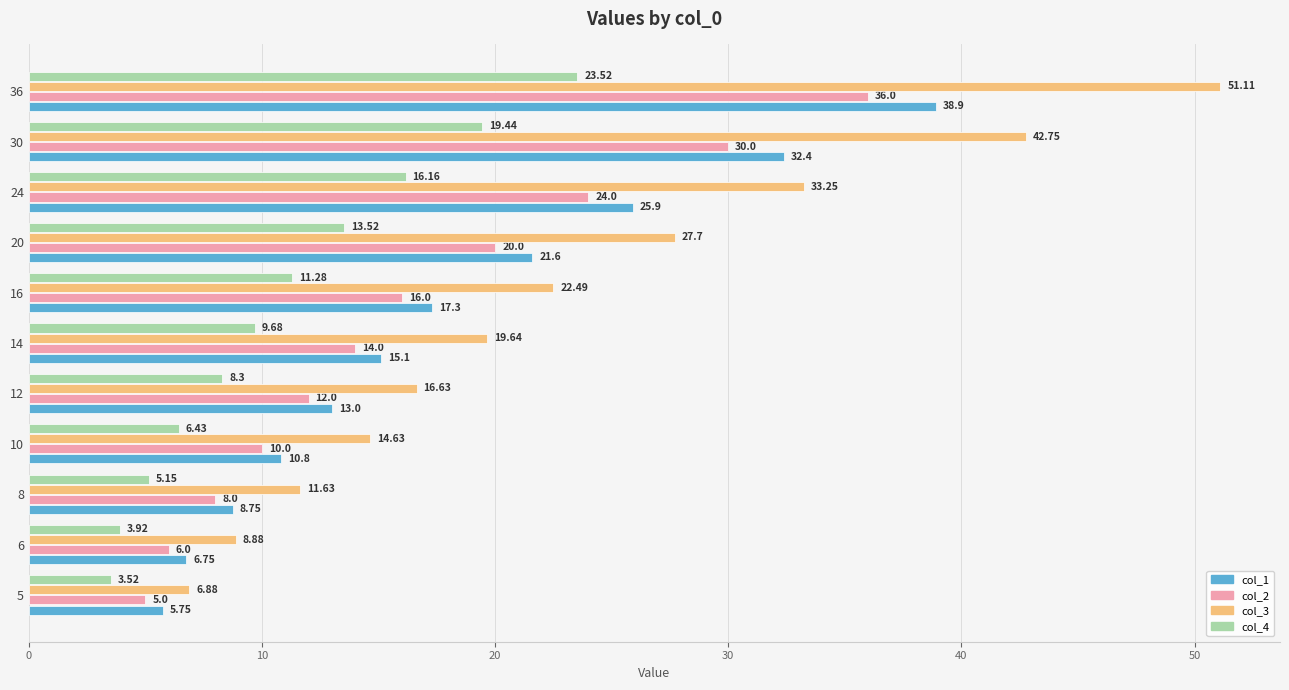

Which series has the largest range (max minus min)?

col_3